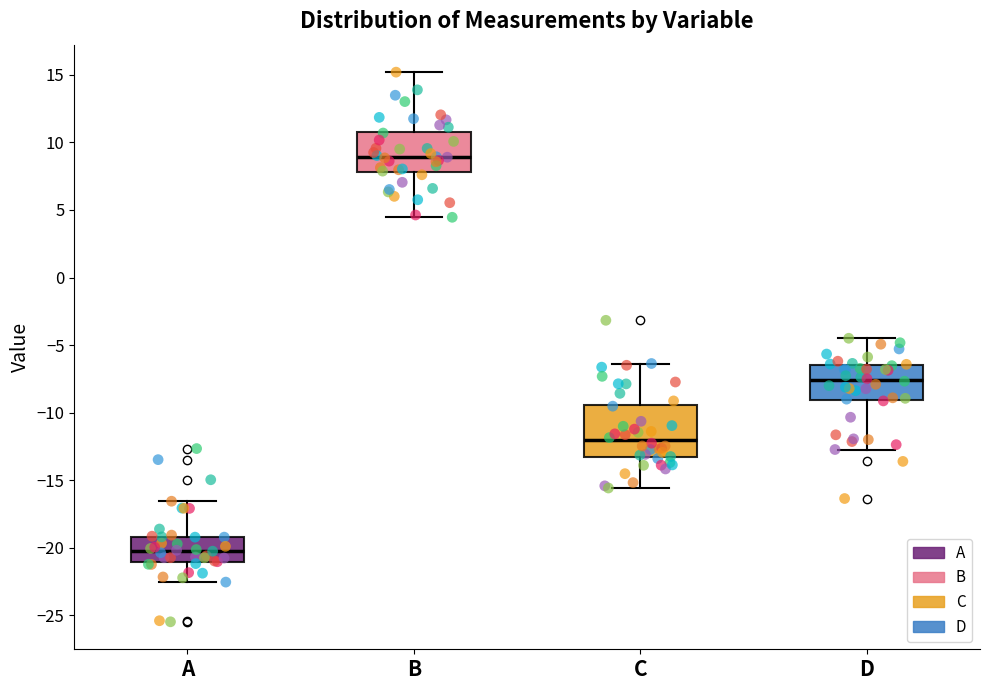

Where is the upper edge of the box for A on the y-axis? The values are not printed on the chart, so give them approximately, as read against the axis.

-19.0